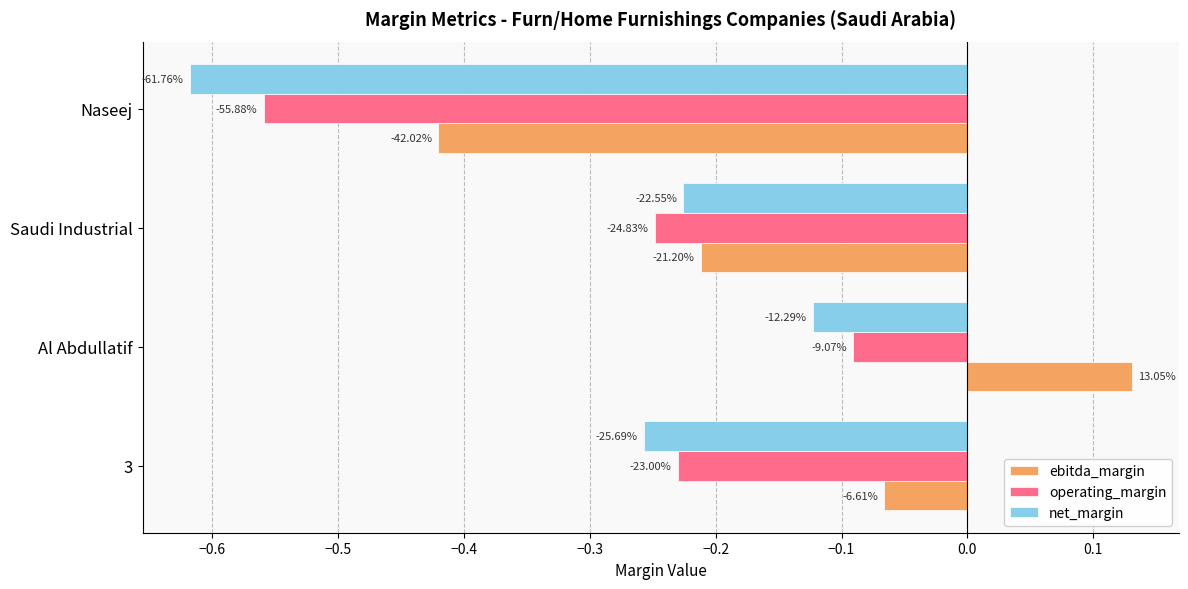

What are all the series names shown in the legend?

ebitda_margin, operating_margin, net_margin